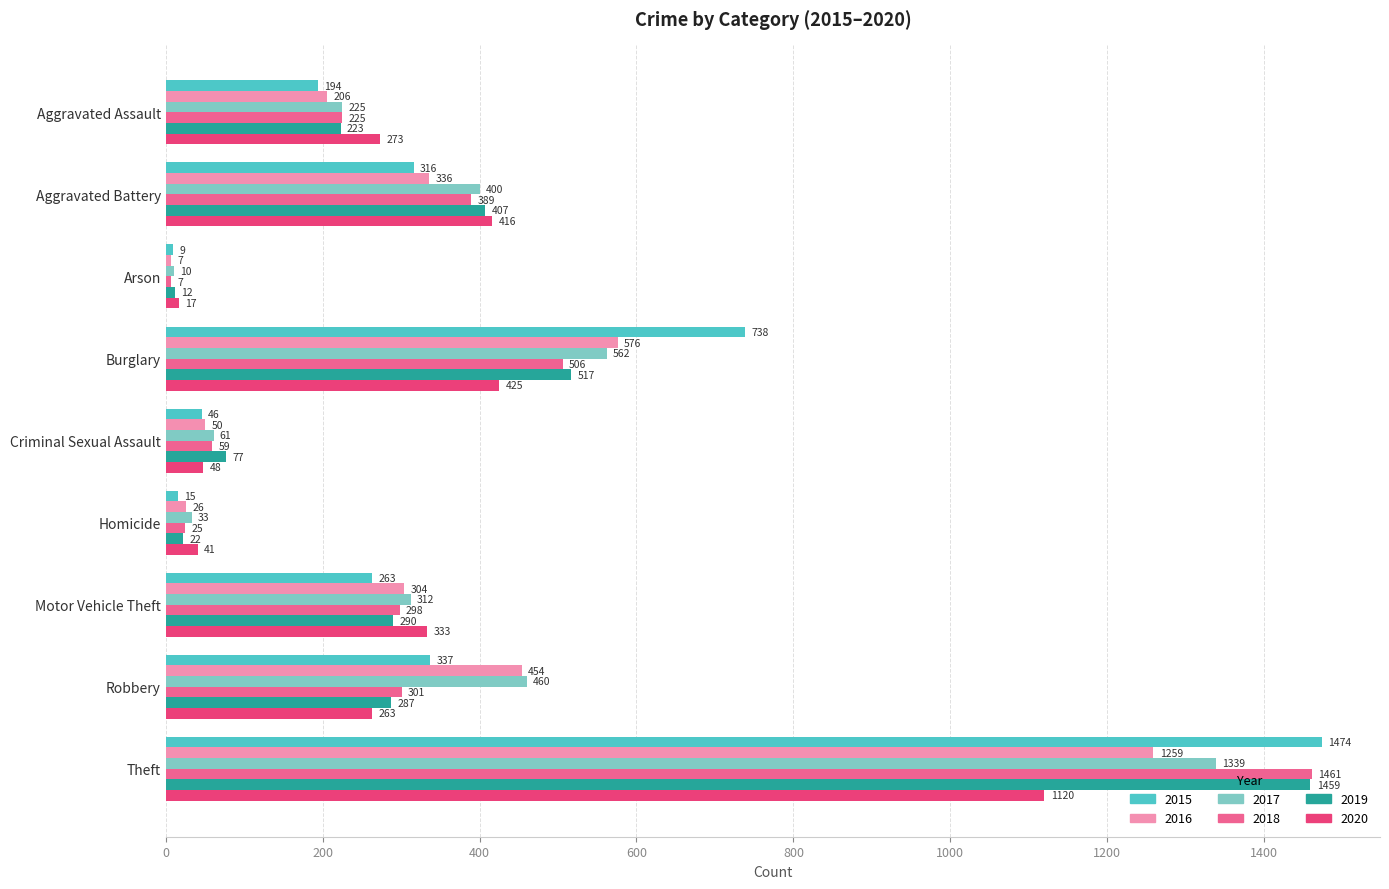

What is the average value of the 2017 series?

378